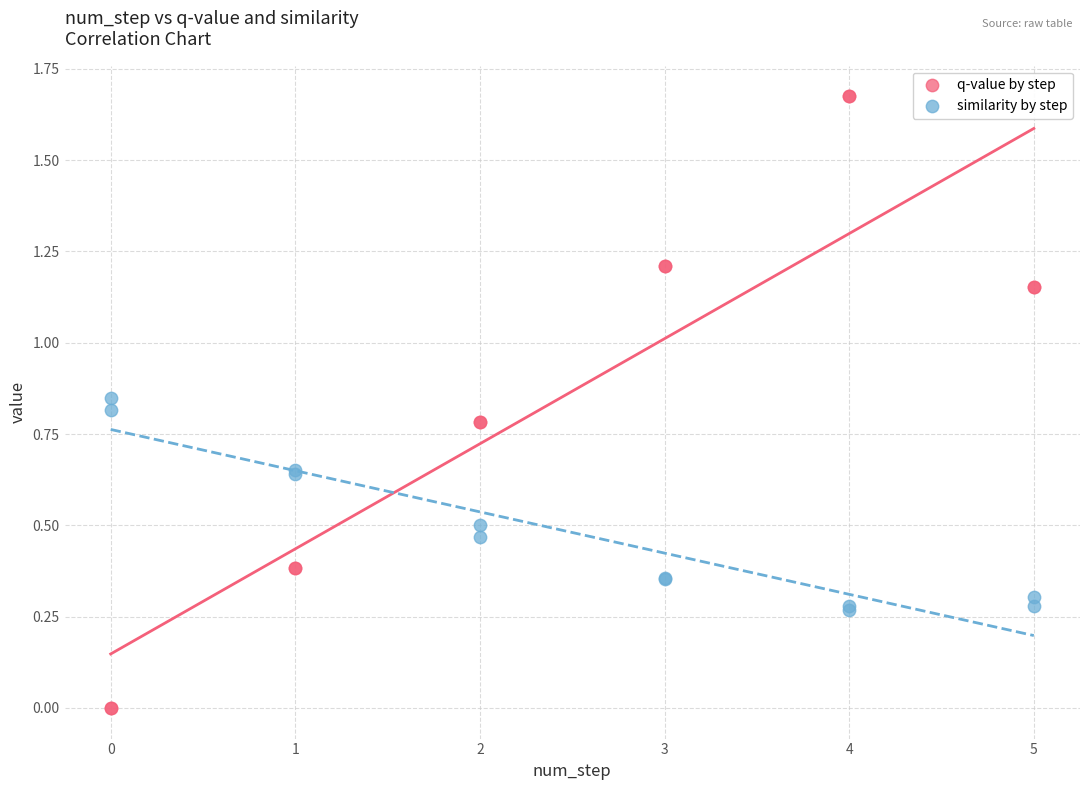

Which series has the widest spread of Y values?

q-value by step